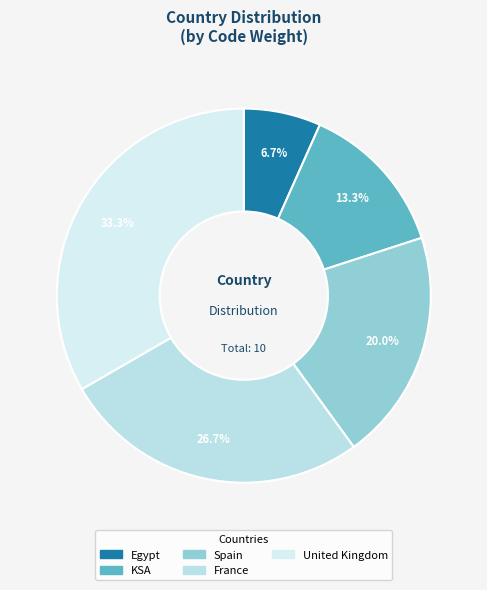

Which slice is the largest?

United Kingdom